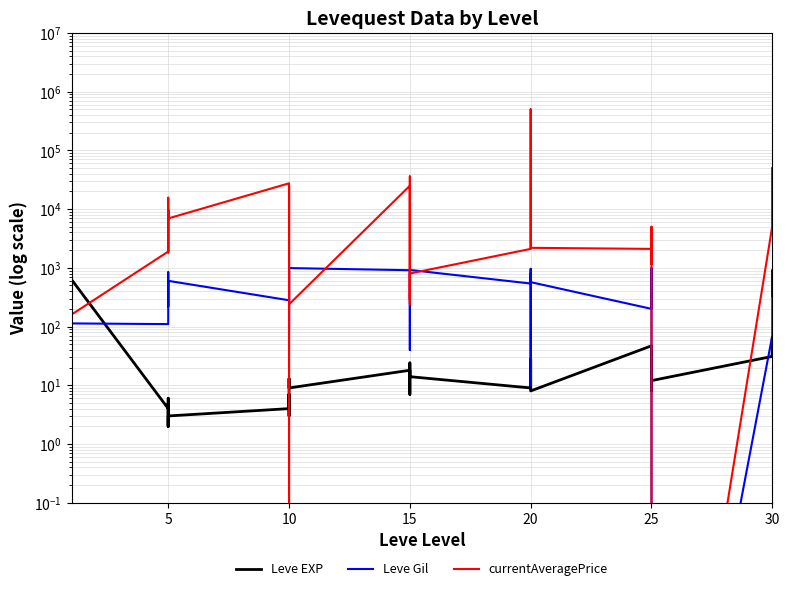

What is the difference between the second highest and minimum values in the currentAveragePrice series?

50000.0